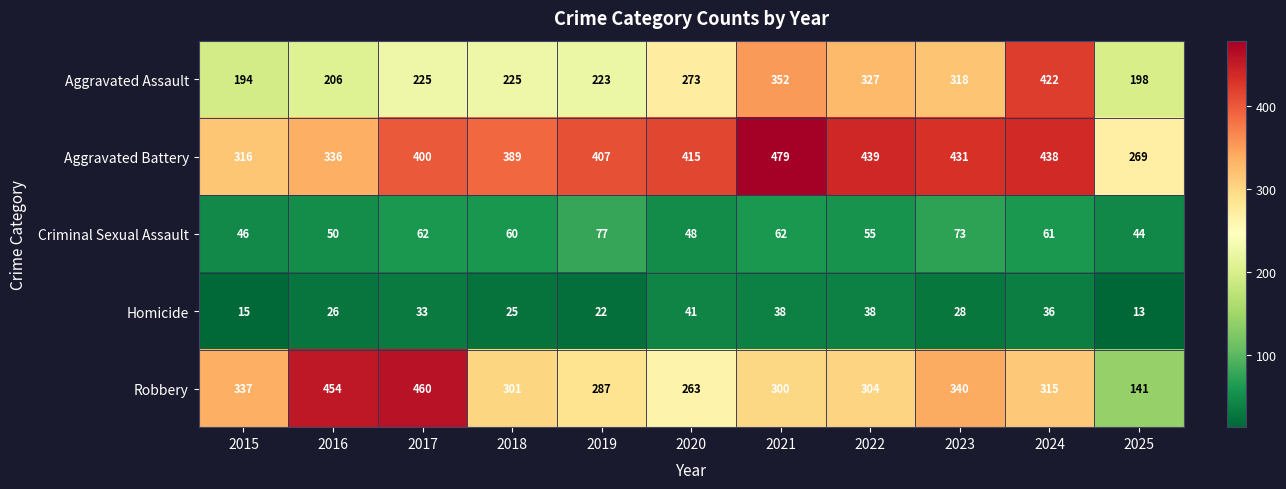

What is the average value of the Aggravated Assault series?

269